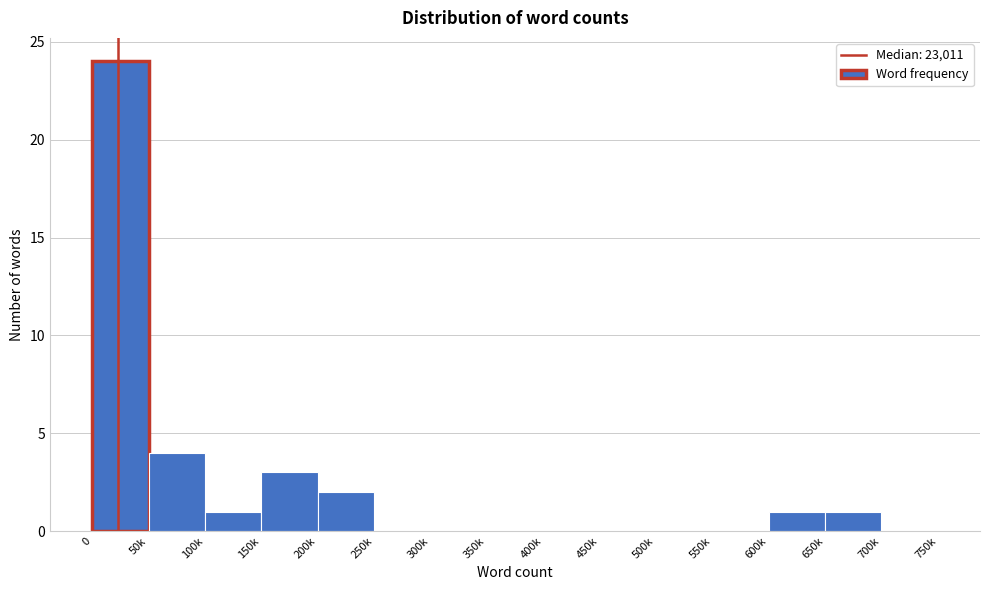

Reading left to right, list all the values displayed in this chart.

0=24	50k=4	100k=1	150k=3	200k=2	250k=0	300k=0	350k=0	400k=0	450k=0	500k=0	550k=0	600k=1	650k=1	700k=0